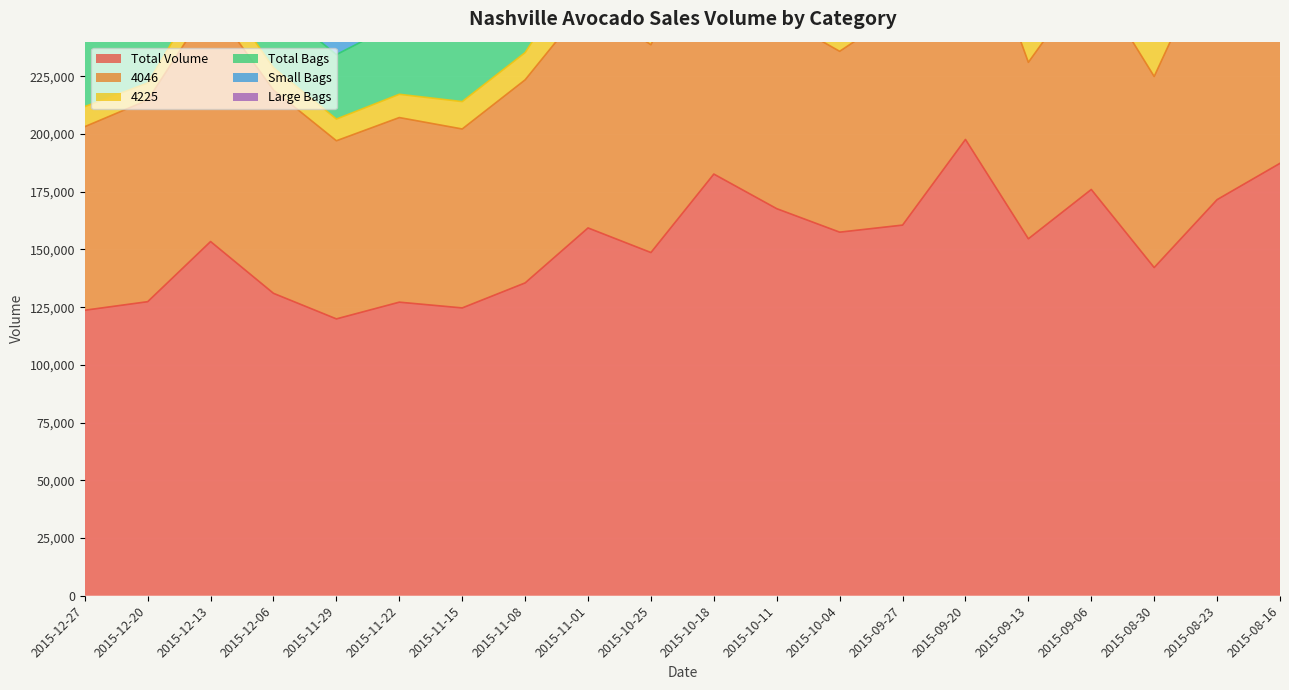

What is the total value across all series at 2015-08-16?

389169.6